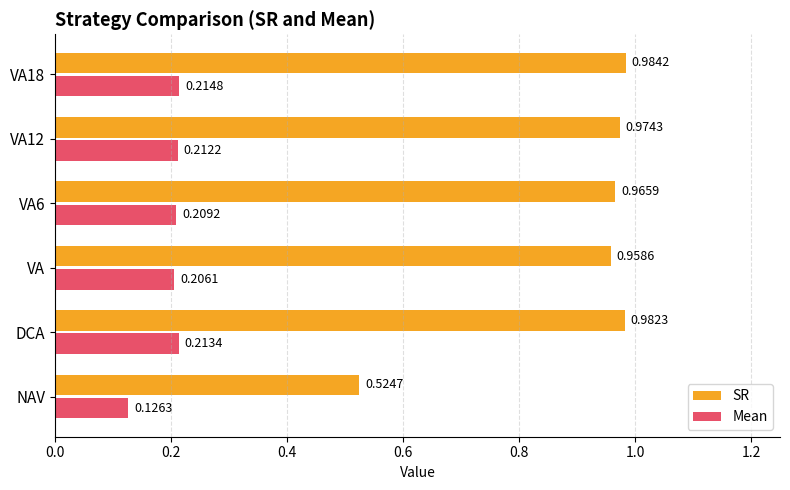

At VA12, list the series in order from smallest to largest.

Mean, SR